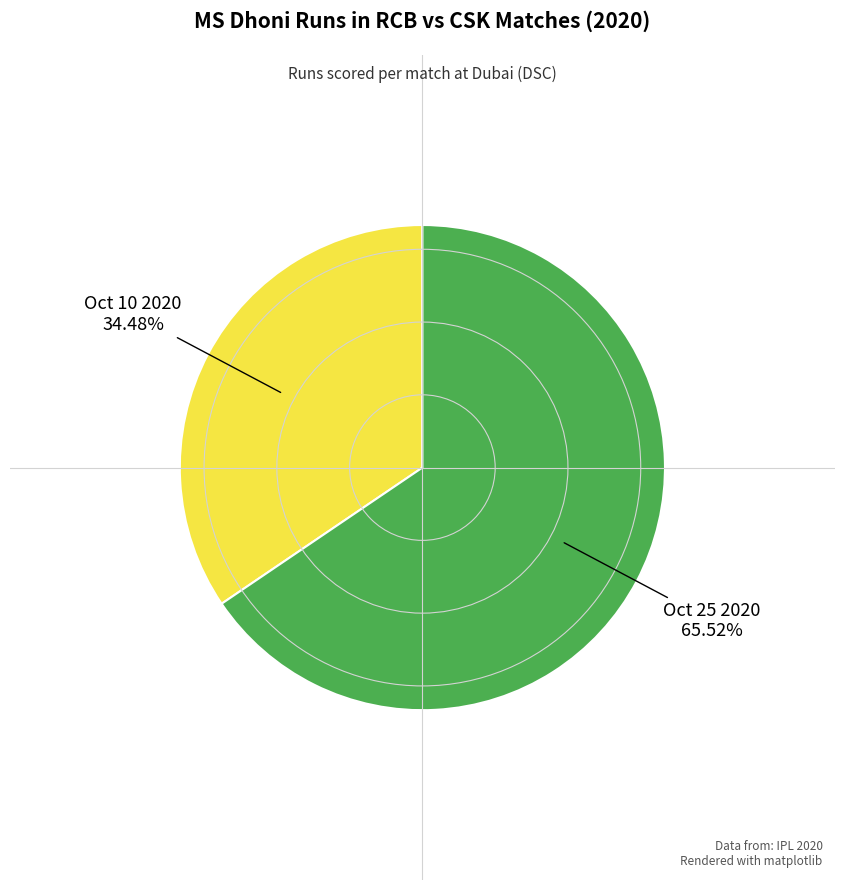

How many segments does this pie chart have?

2